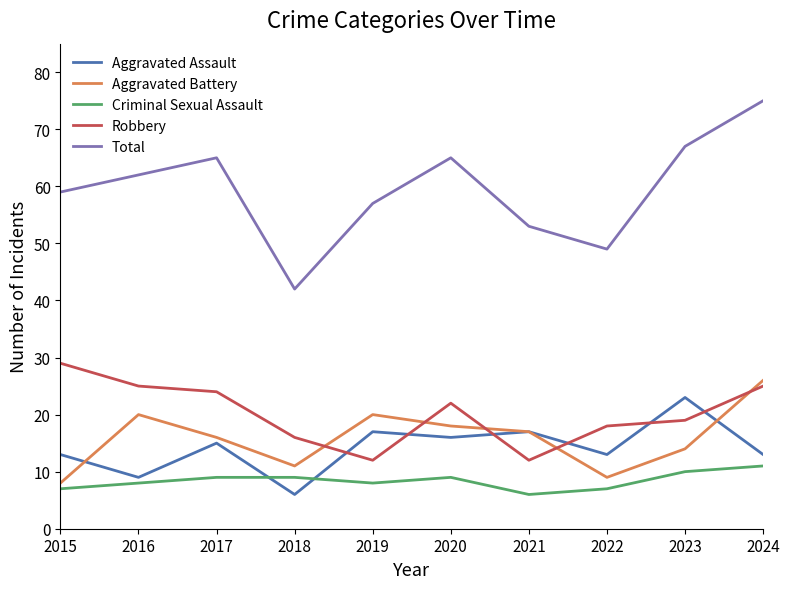

Where is the first local maximum for Aggravated Battery?

2016